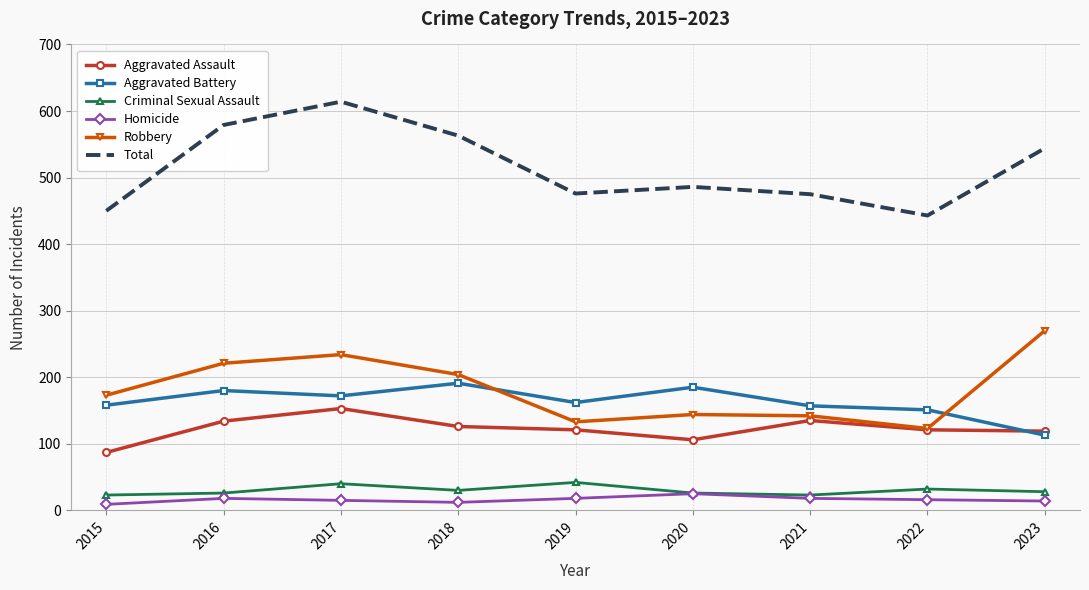

At which category does Total reach its first local valley?

2019